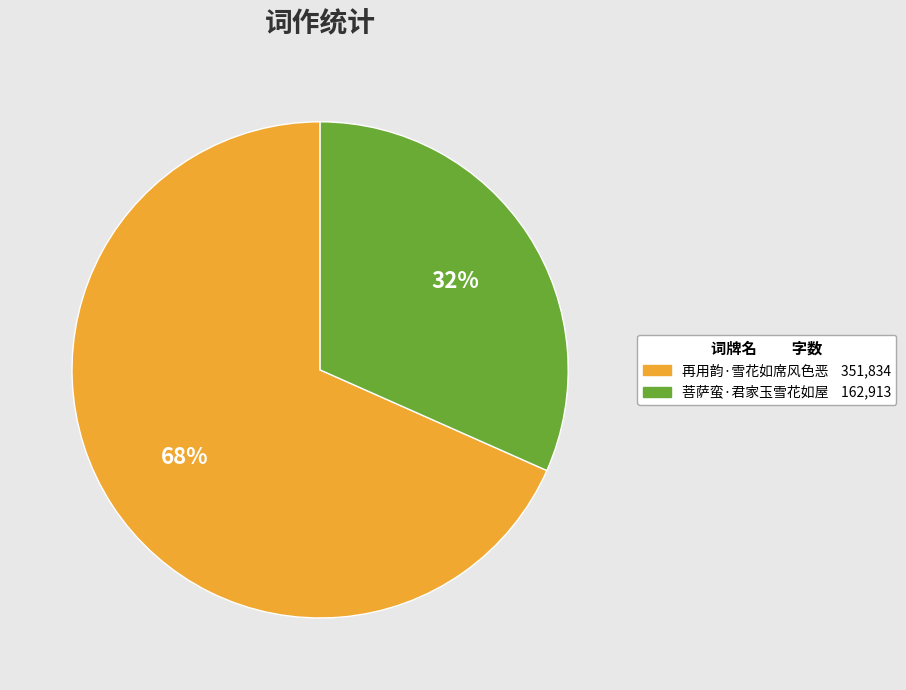

Does 再用韵·雪花如席风色恶 account for over 50% of the chart?

Yes